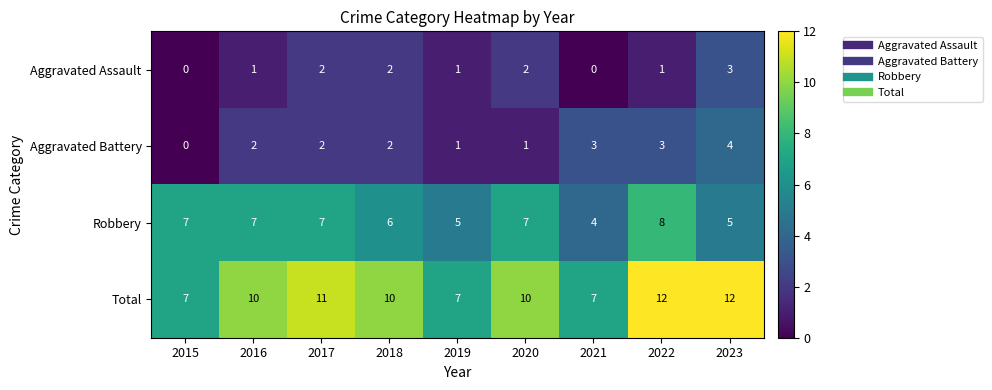

What is the greatest value displayed?

12